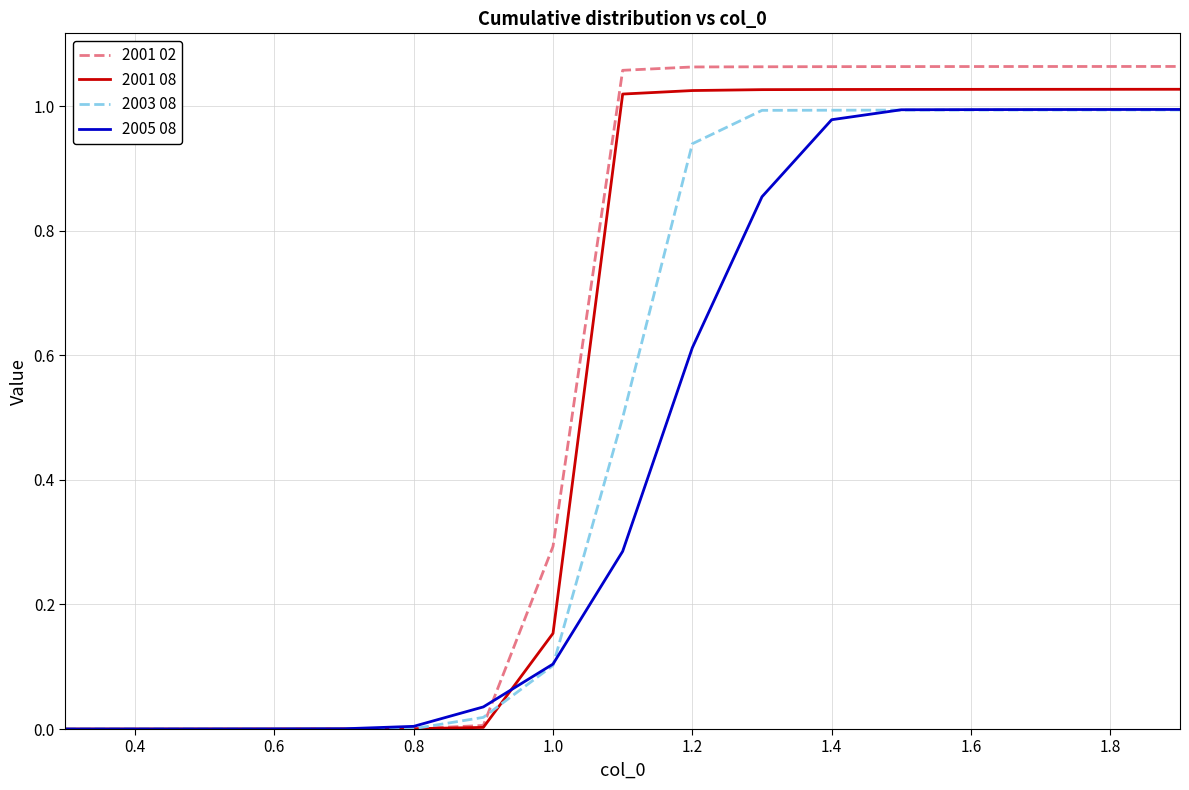

What are all the series names shown in the legend?

2001 02, 2001 08, 2003 08, 2005 08